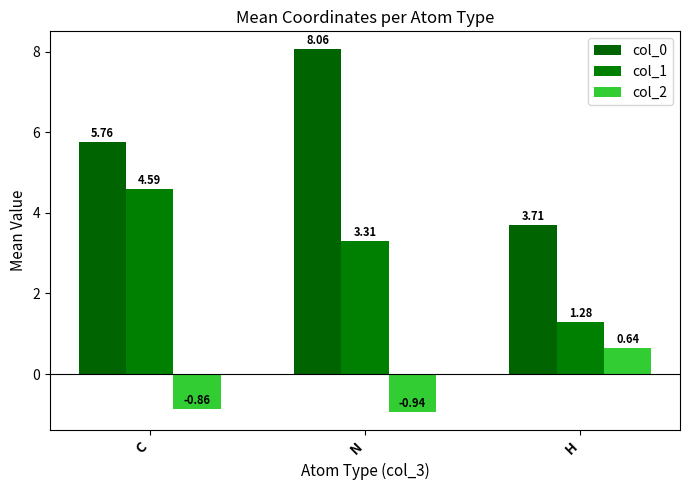

Is it true that col_2 equals 1.0 at H?

False